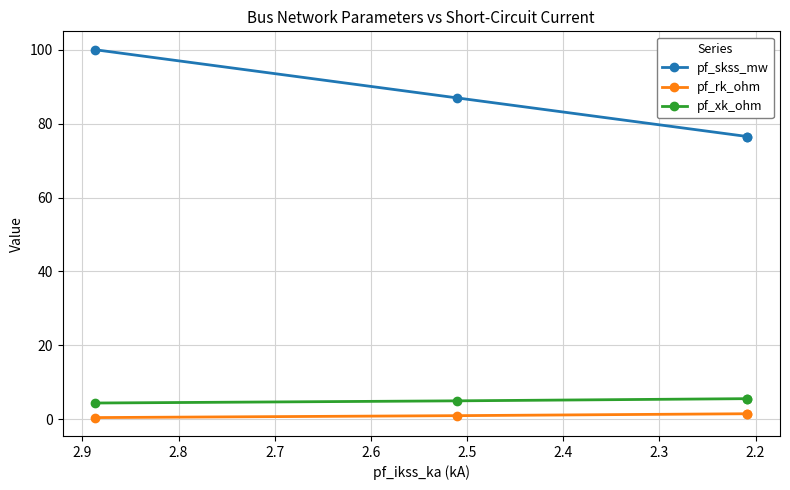

The pf_rk_ohm series shows 1.0 at 2.2. True or false?

True